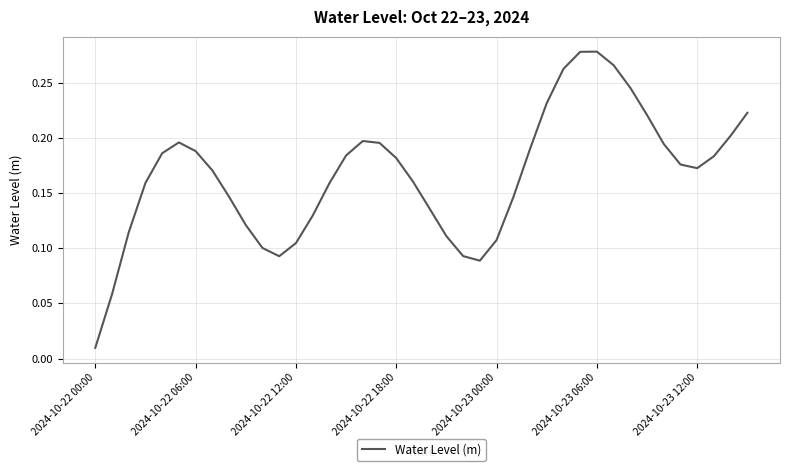

How many interior local peaks (higher than both neighbors) does the data have?

3